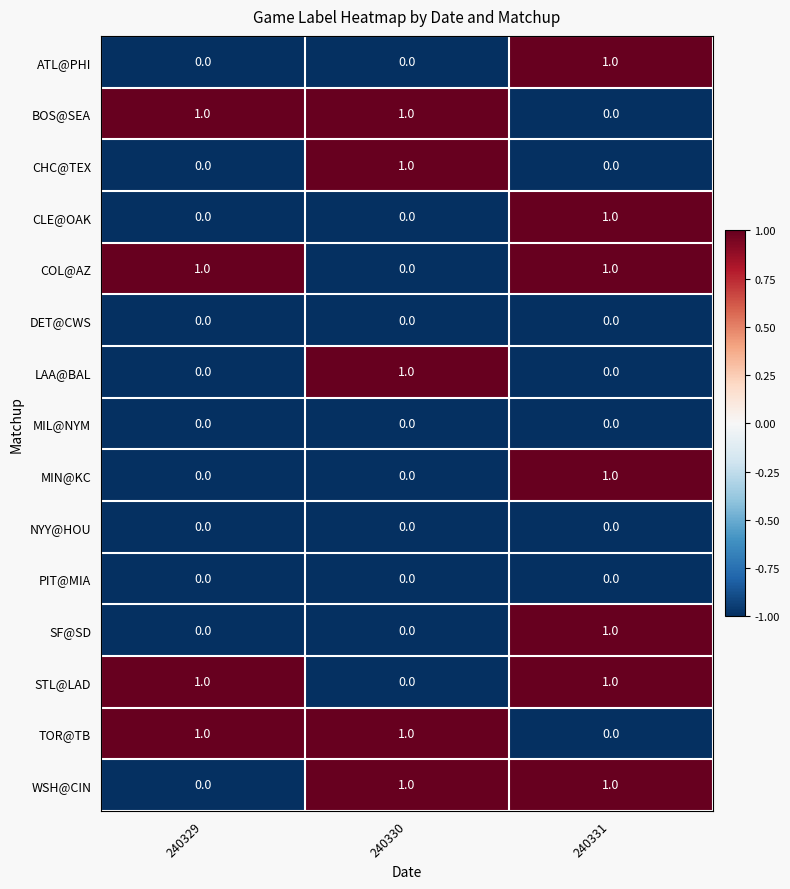

At how many categories does at least one series exceed 0?

3